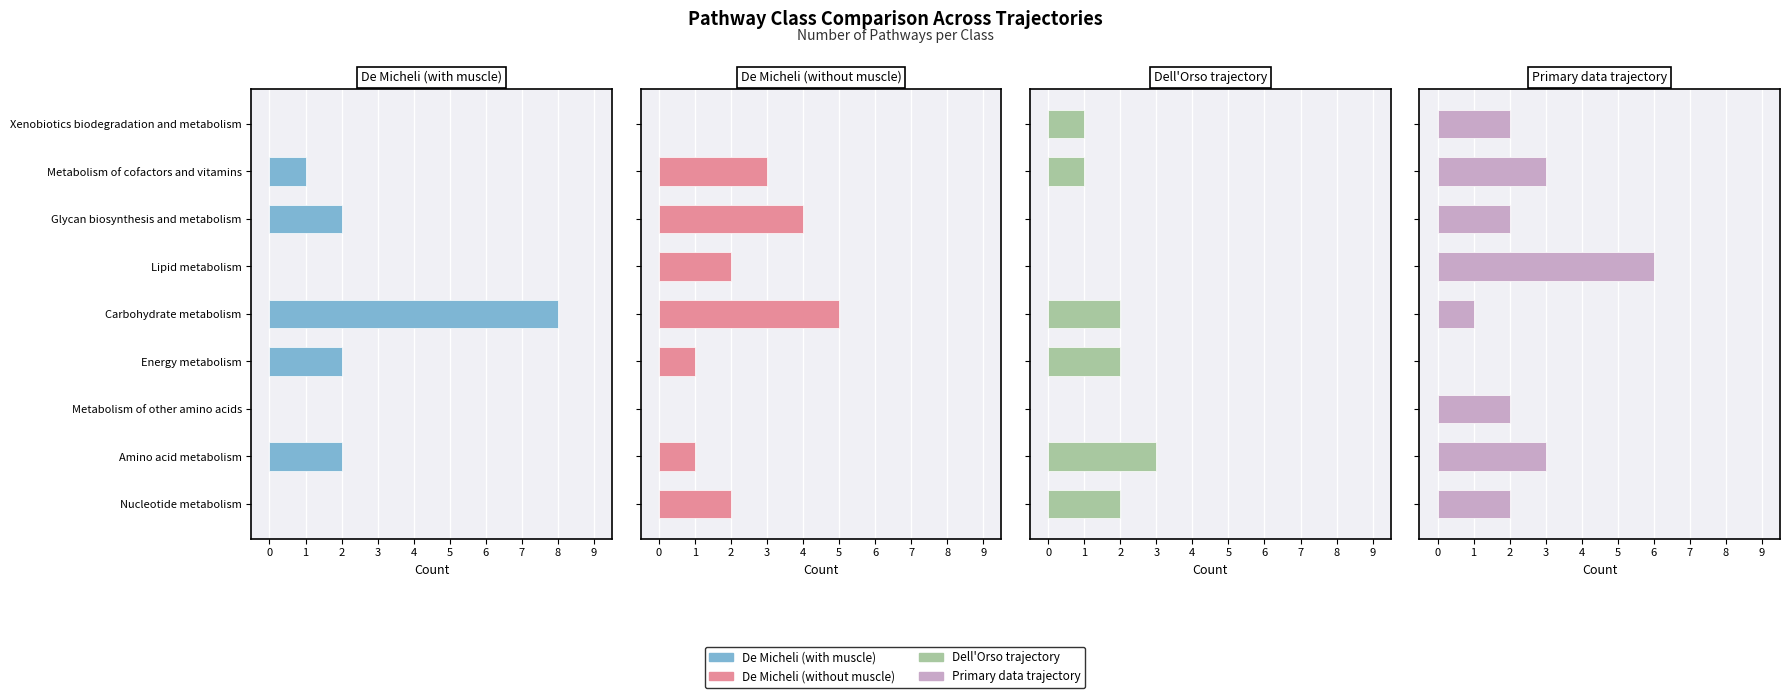

How many De Micheli (with muscle) values are between 0 and 2?

8